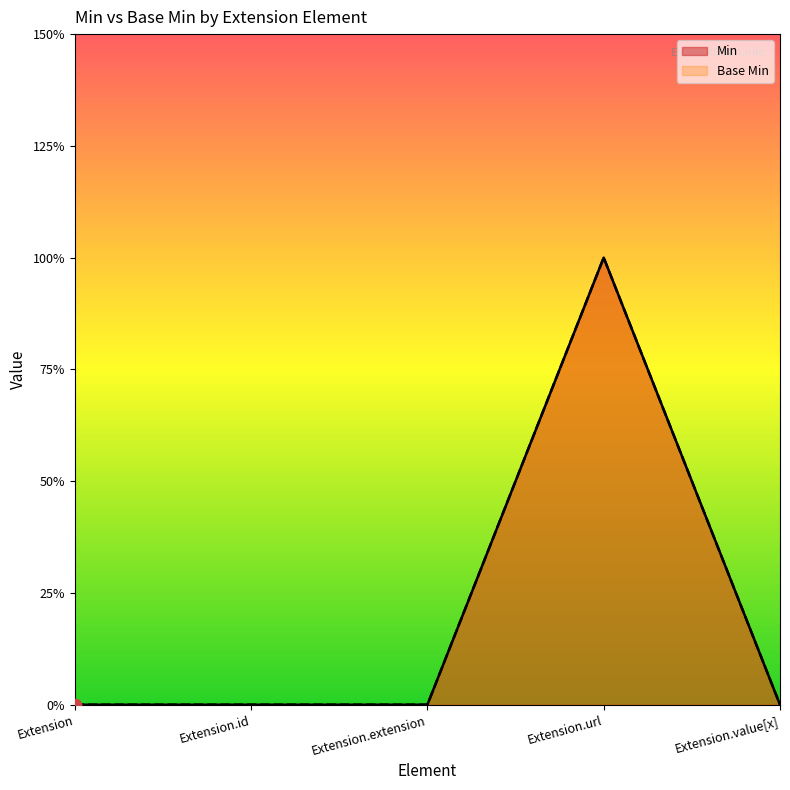

What are all the series names shown in the legend?

Min, Base Min